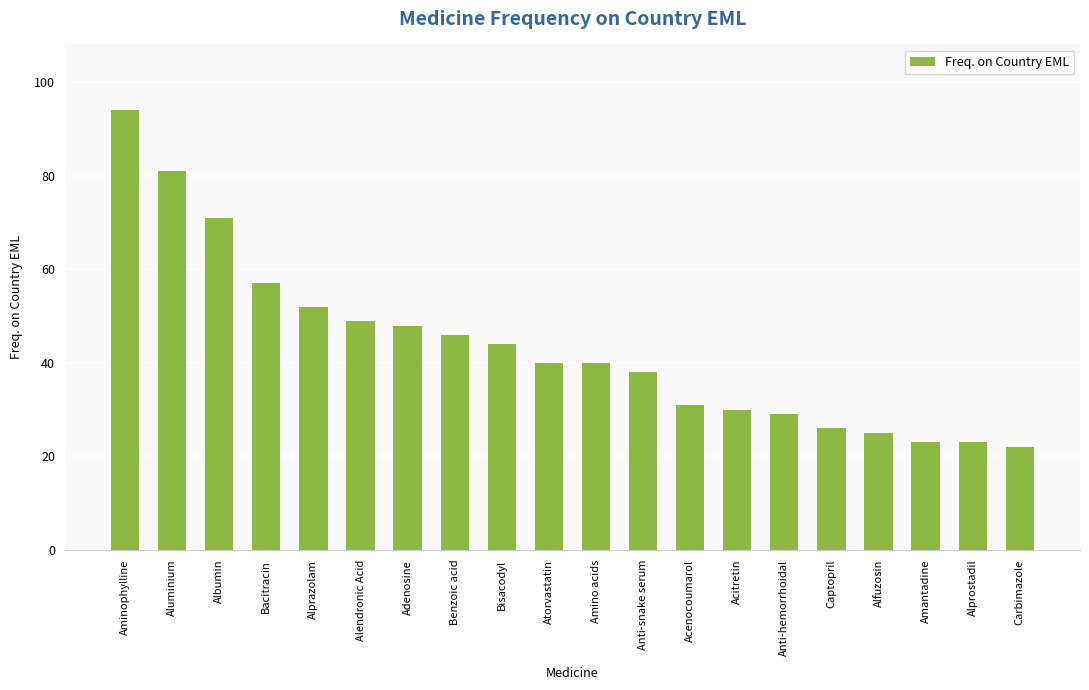

Reading left to right, what are all the values shown in this chart?

94	81	71	57	52	49	48	46	44	40	40	38	31	30	29	26	25	23	23	22